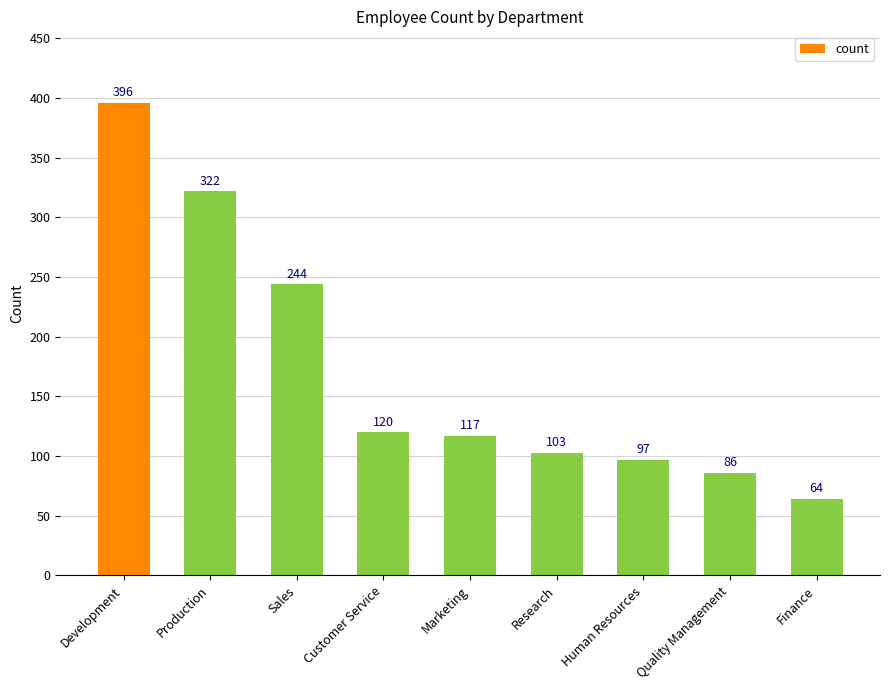

Rank the categories by value from highest to lowest.

Development, Production, Sales, Customer Service, Marketing, Research, Human Resources, Quality Management, Finance